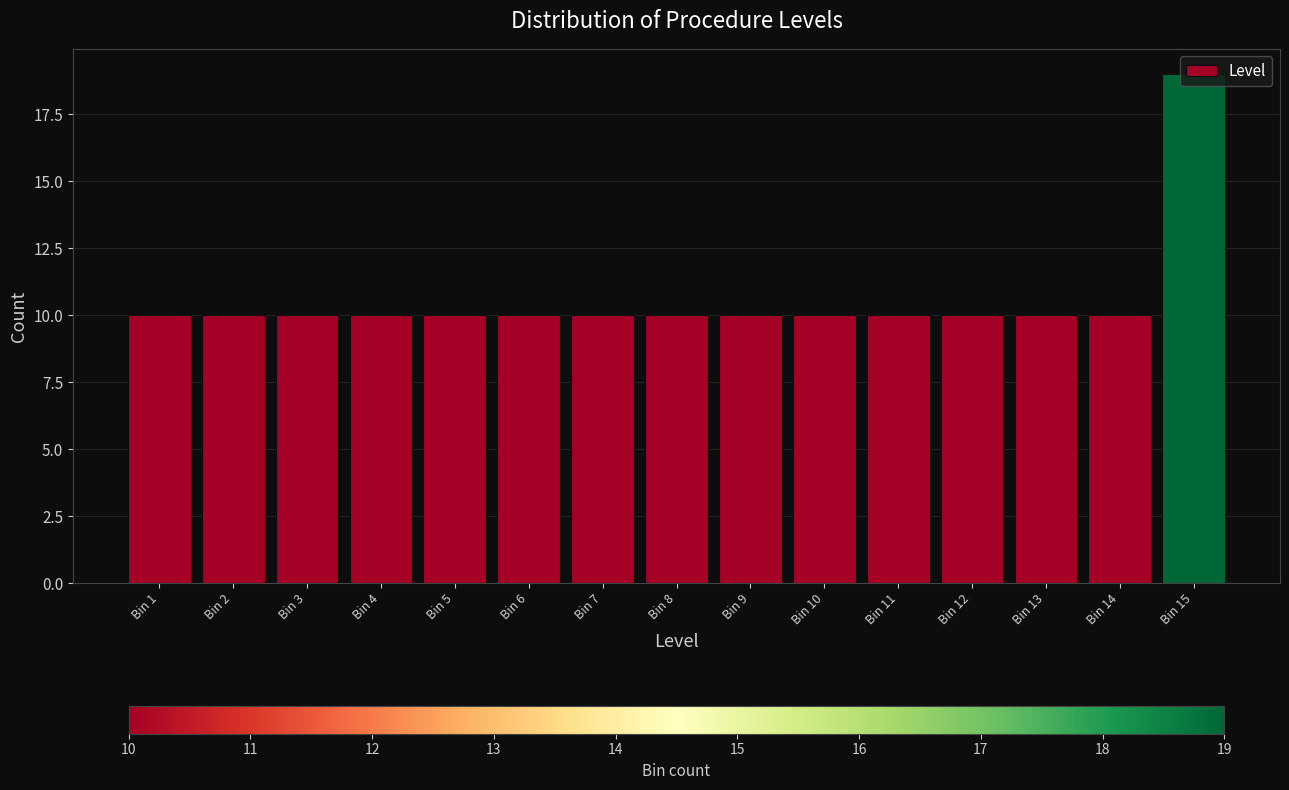

What is the greatest value displayed?

19